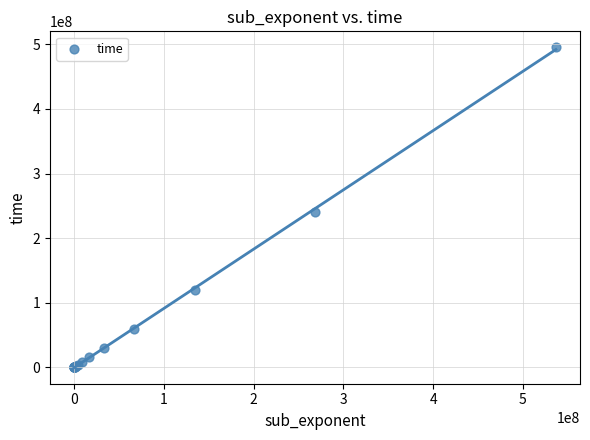

What Y value in the scatter plot is closest to 247655622?

240826459